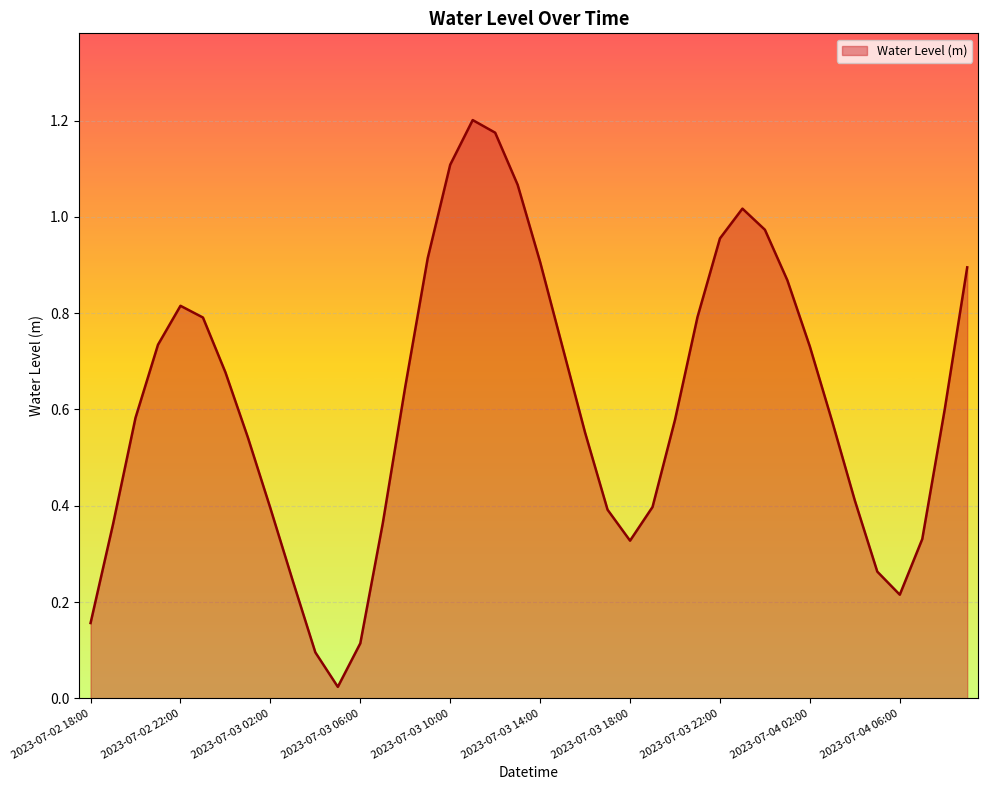

How many lines are shown in the chart?

1